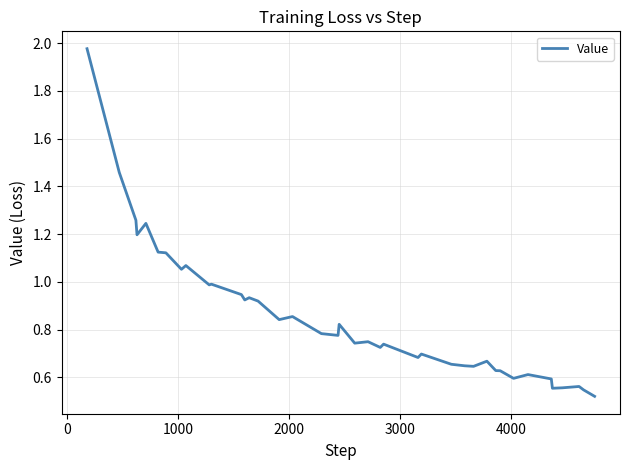

Does the chart have visible grid lines?

Yes